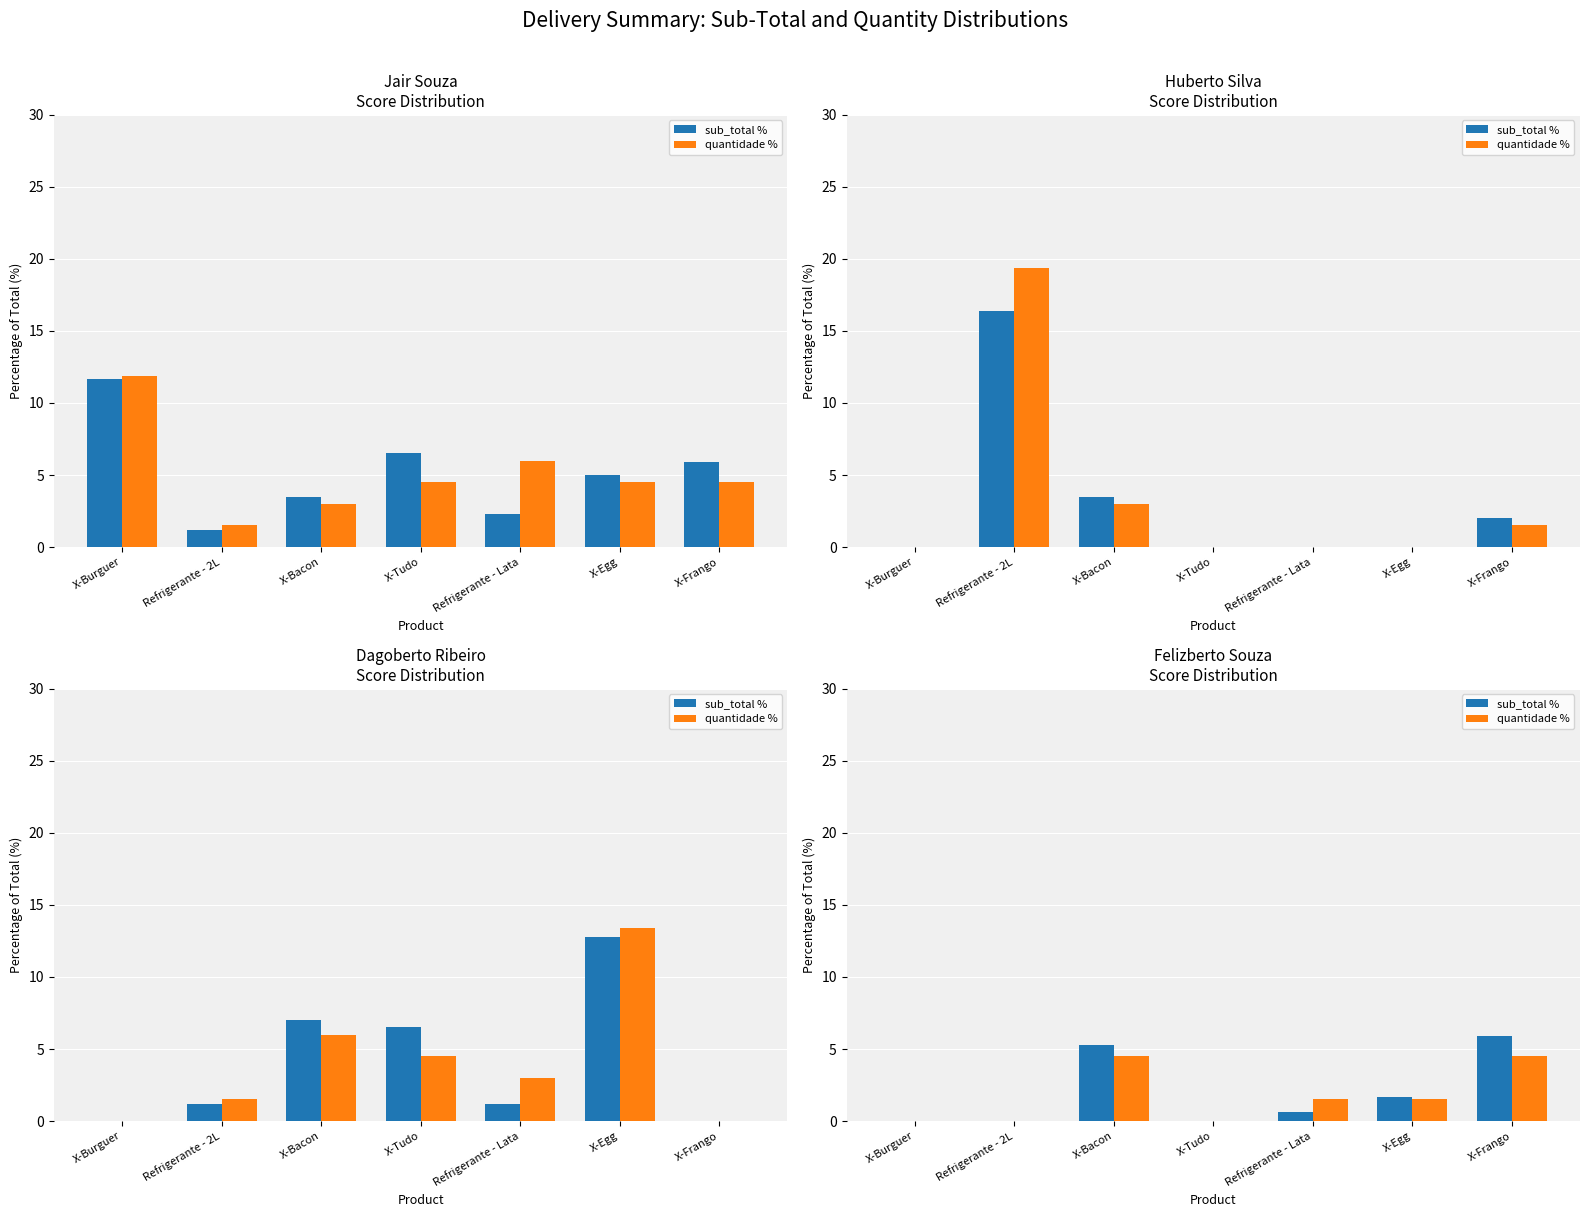

The value of sub_total % at Refrigerante - Lata is 0.3. True or false?

False